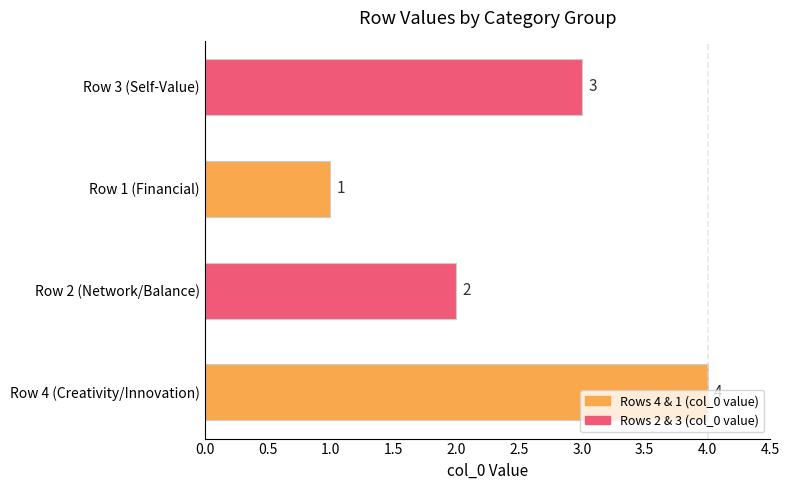

Rank the categories by value from lowest to highest.

Row 1 (Financial), Row 2 (Network/Balance), Row 3 (Self-Value), Row 4 (Creativity/Innovation)